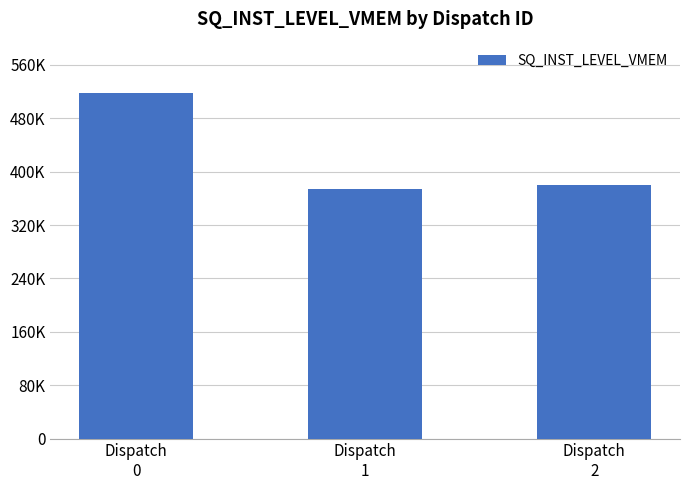

At which label does the data first exceed 380026?

Dispatch
0